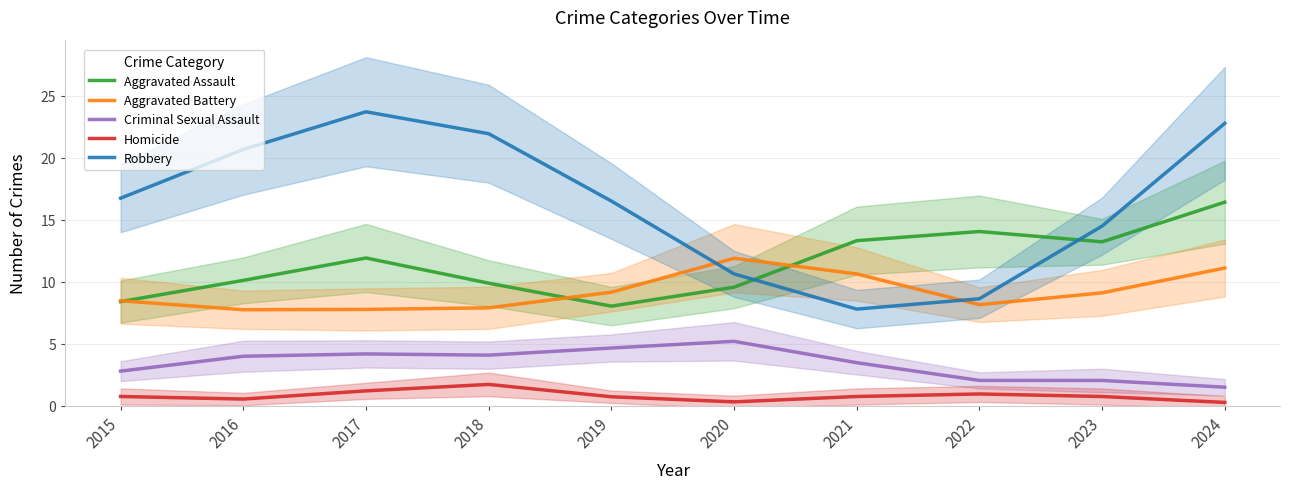

Reading left to right, extract all data points from this chart.

Aggravated Assault: 8.4	10.1	11.9	9.9	8.0	9.6	13.3	14.1	13.2	16.4
Aggravated Battery: 8.5	7.8	7.8	7.9	9.2	11.9	10.6	8.2	9.1	11.1
Criminal Sexual Assault: 2.8	4.0	4.2	4.1	4.7	5.2	3.5	2.0	2.0	1.5
Homicide: 0.8	0.5	1.2	1.7	0.7	0.3	0.8	1.0	0.7	0.3
Robbery: 16.8	20.7	23.7	22.0	16.5	10.6	7.8	8.6	14.5	22.8